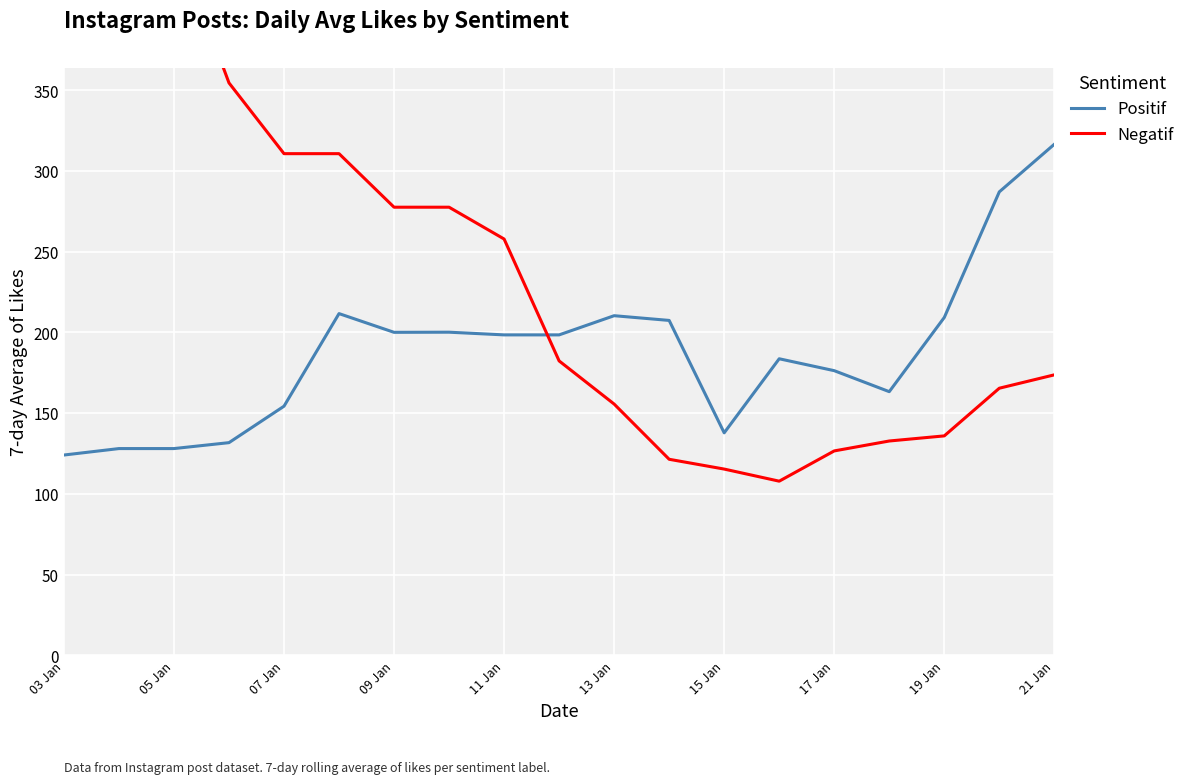

What is the maximum value for Positif?

316.5